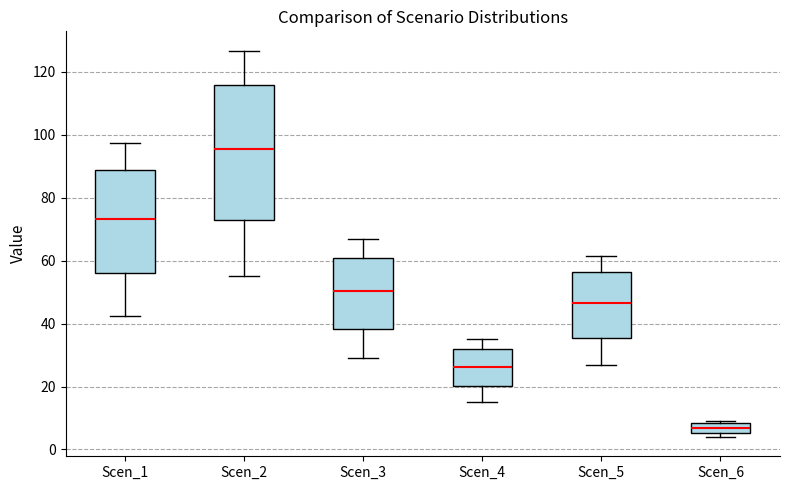

Which box is the tallest, from its lower edge to its upper edge?

Scen_2